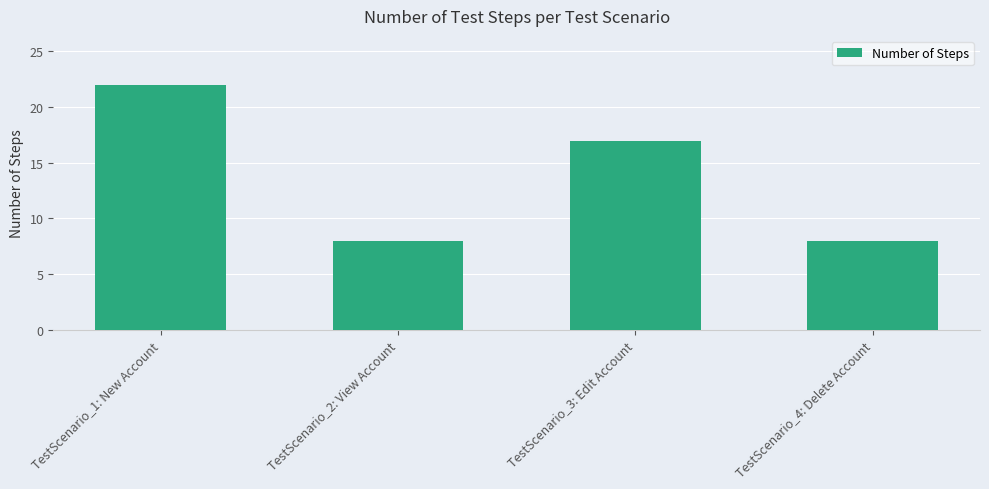

Which has a higher value, TestScenario_4: Delete Account or TestScenario_3: Edit Account?

TestScenario_3: Edit Account